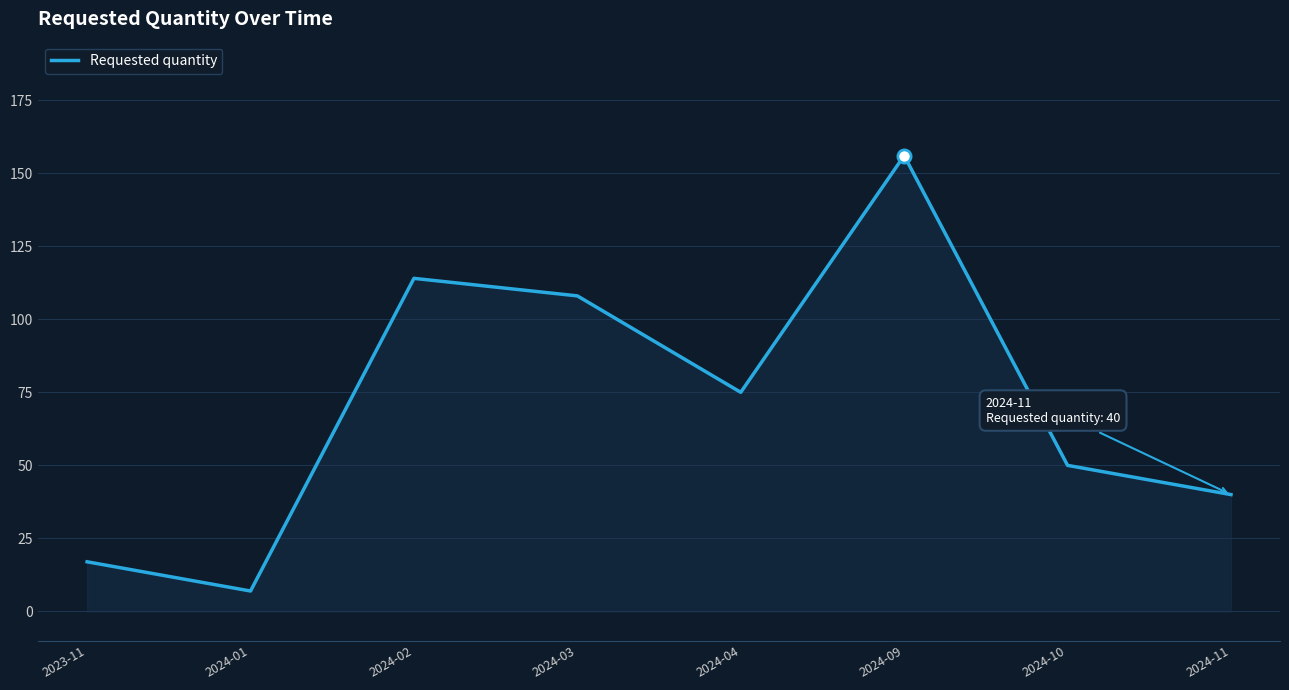

Which has a higher value, 2024-09 or 2024-02?

2024-09